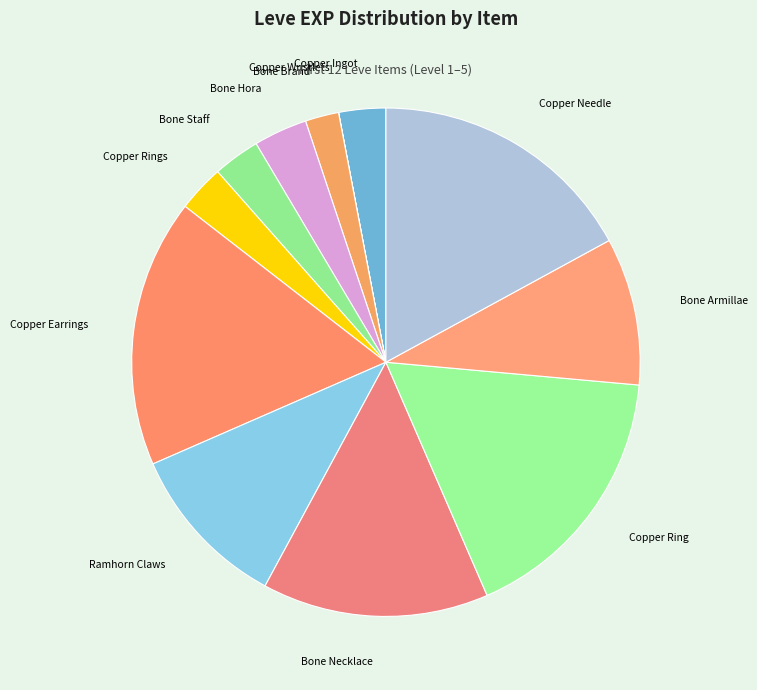

Which has a higher value, Bone Brand or Copper Ingot?

Copper Ingot